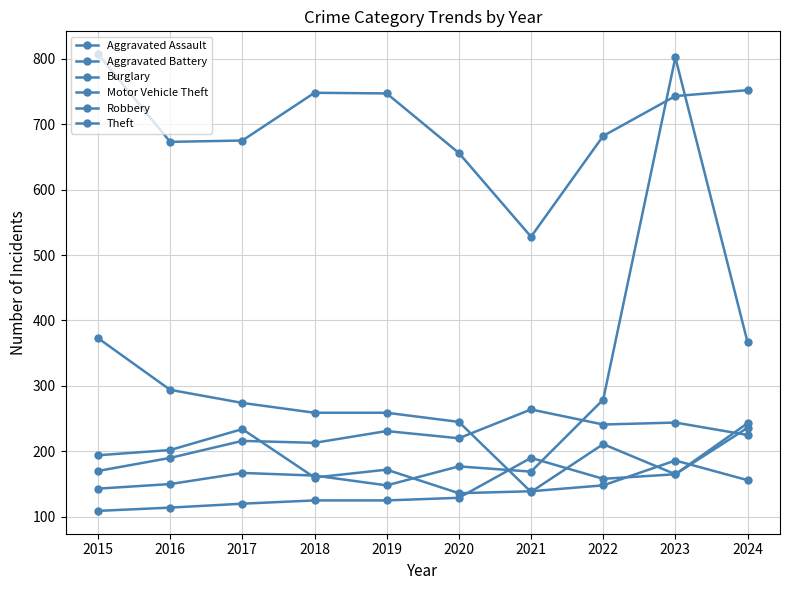

Count the number of data series in this chart.

6